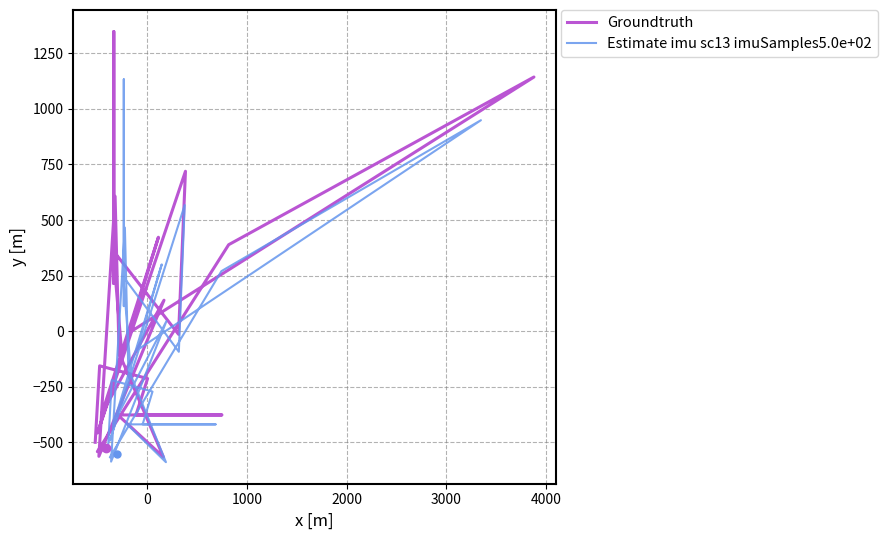

How many values in Estimate imu sc13 imuSamples5.0e+02 are above zero?

11